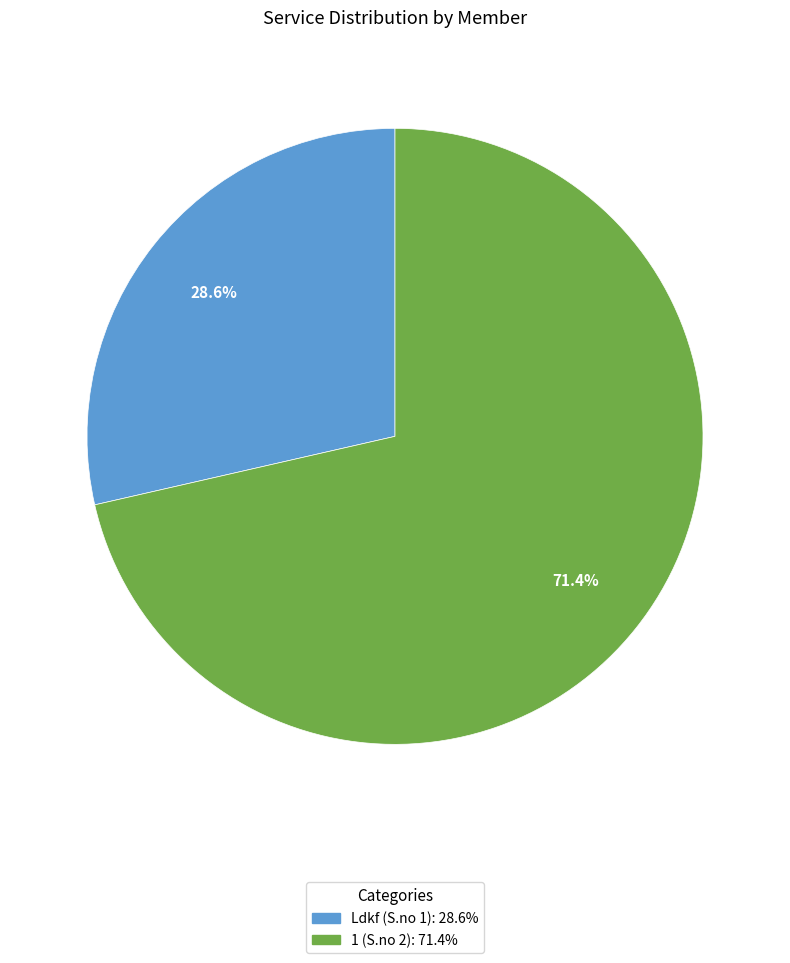

Is there any slice that represents more than half of the pie?

Yes